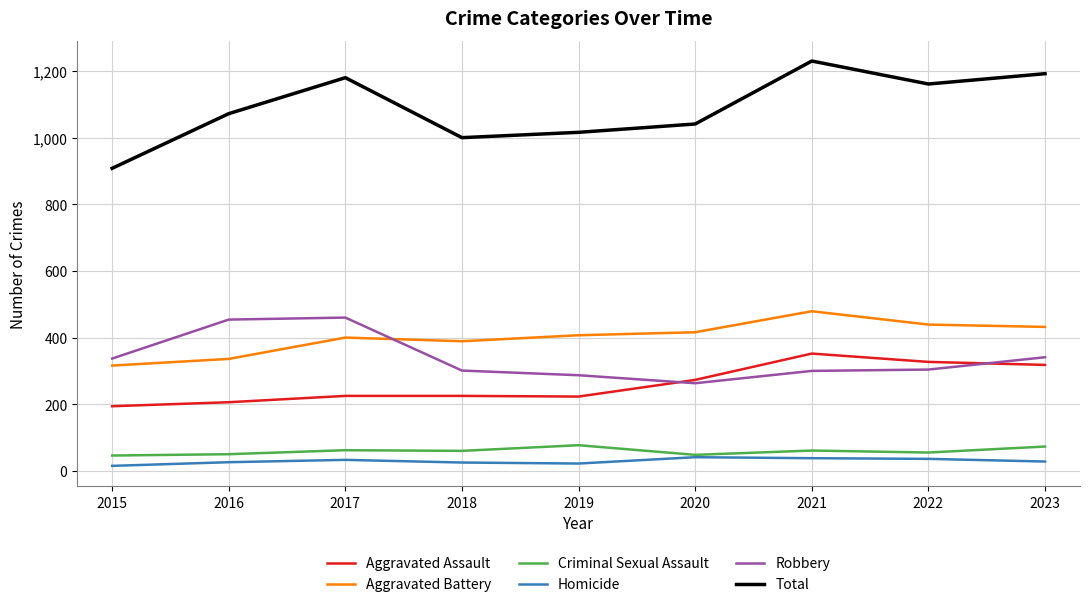

Is it true that Robbery equals 300 at 2021?

True